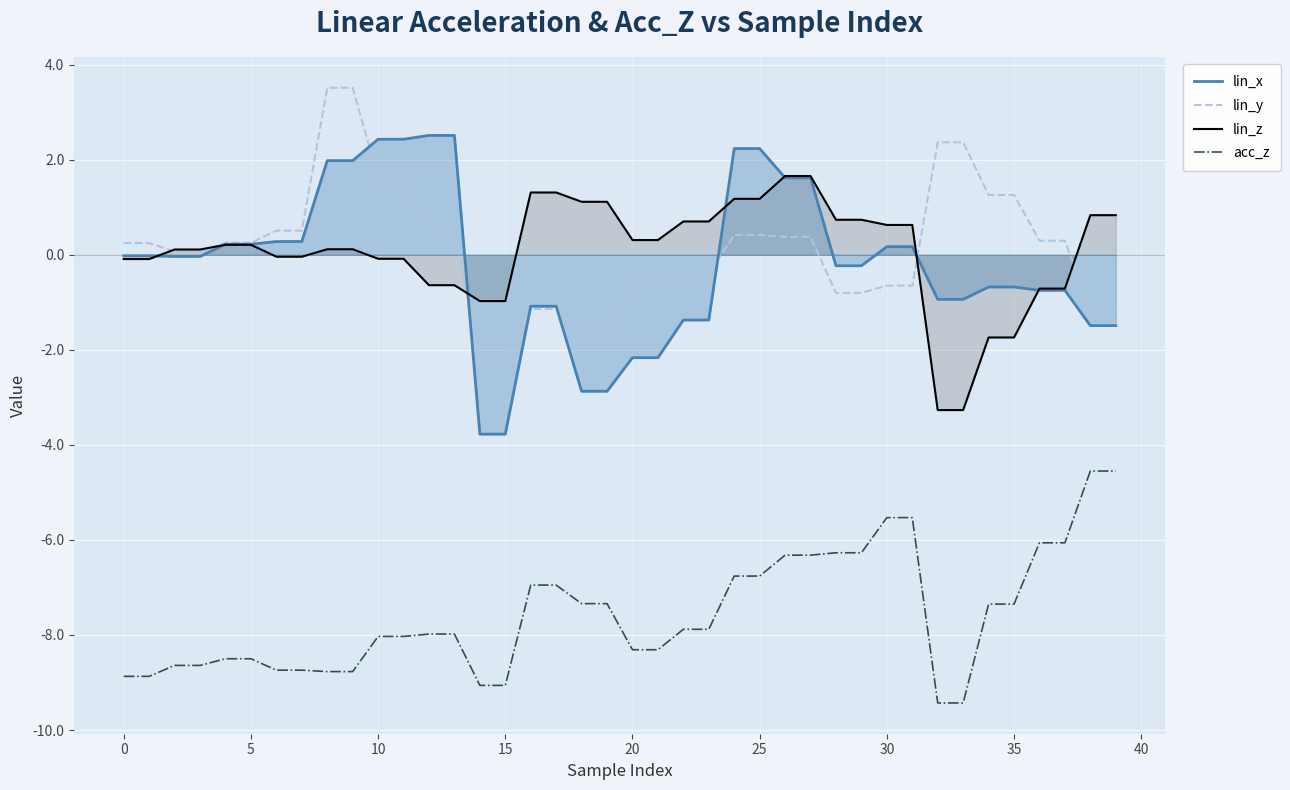

At which category is the sum across all series the highest?

26